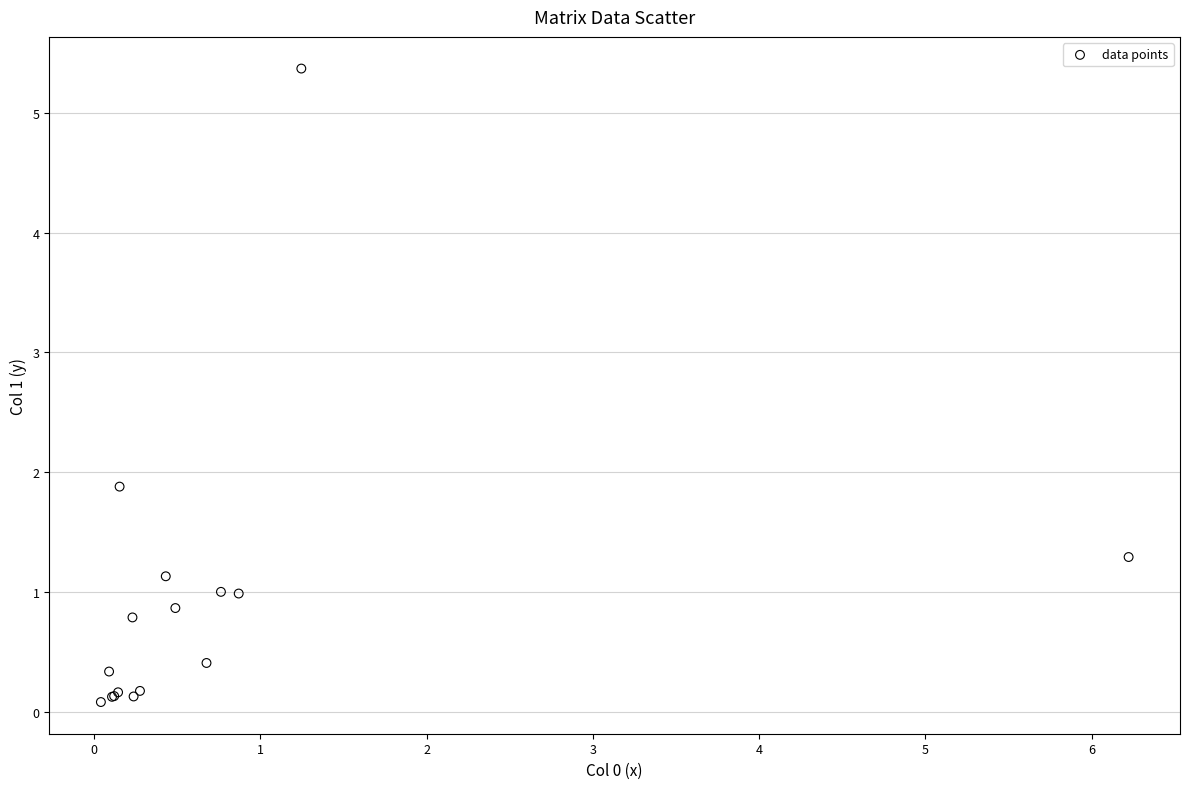

What Y value in the scatter plot is closest to 2?

1.9